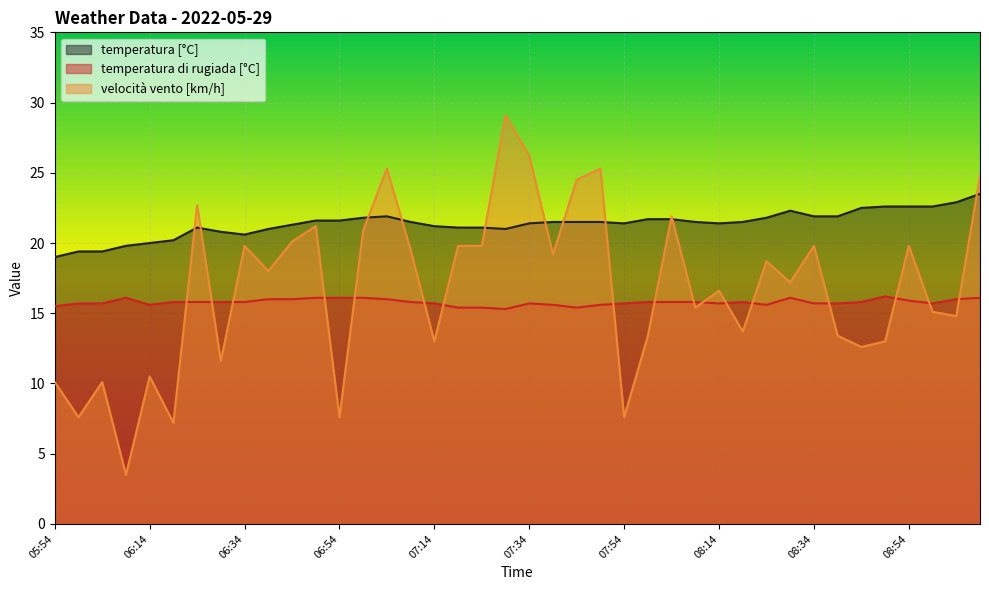

What is the difference between the temperatura [°C] values at 07:24 and 08:24?

0.7